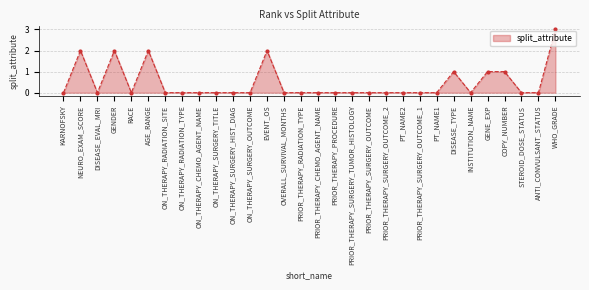

Which label corresponds to the largest value in the chart?

WHO_GRADE